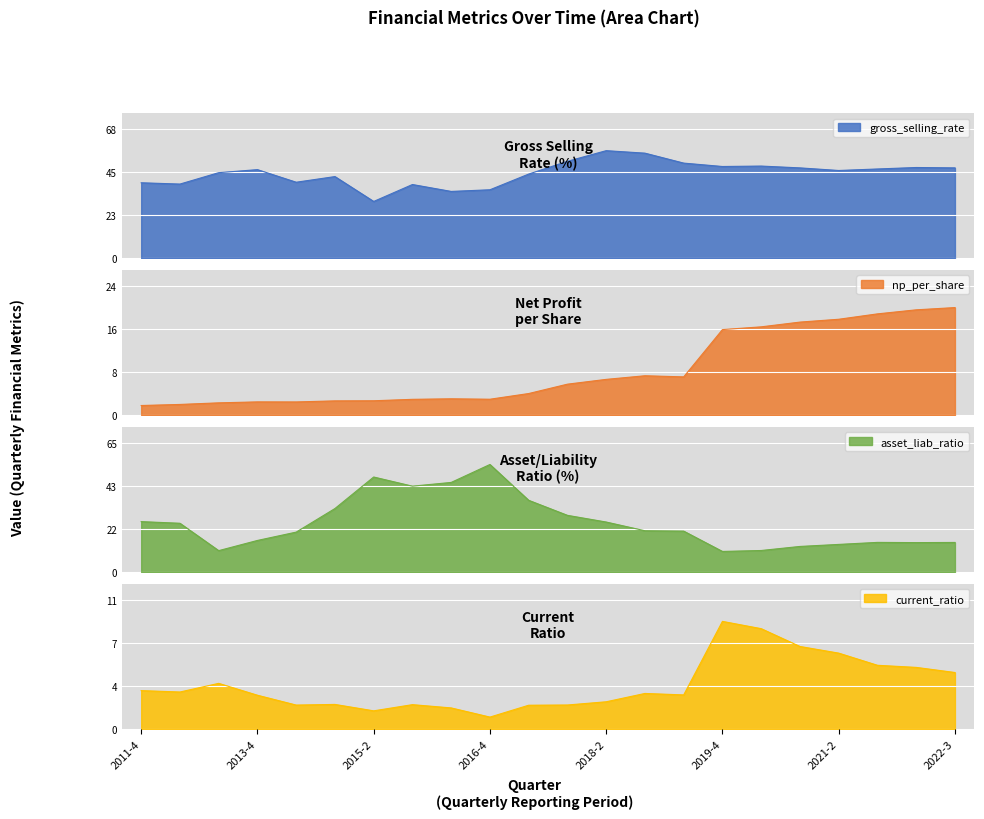

What position from the left is 2016-4?

10